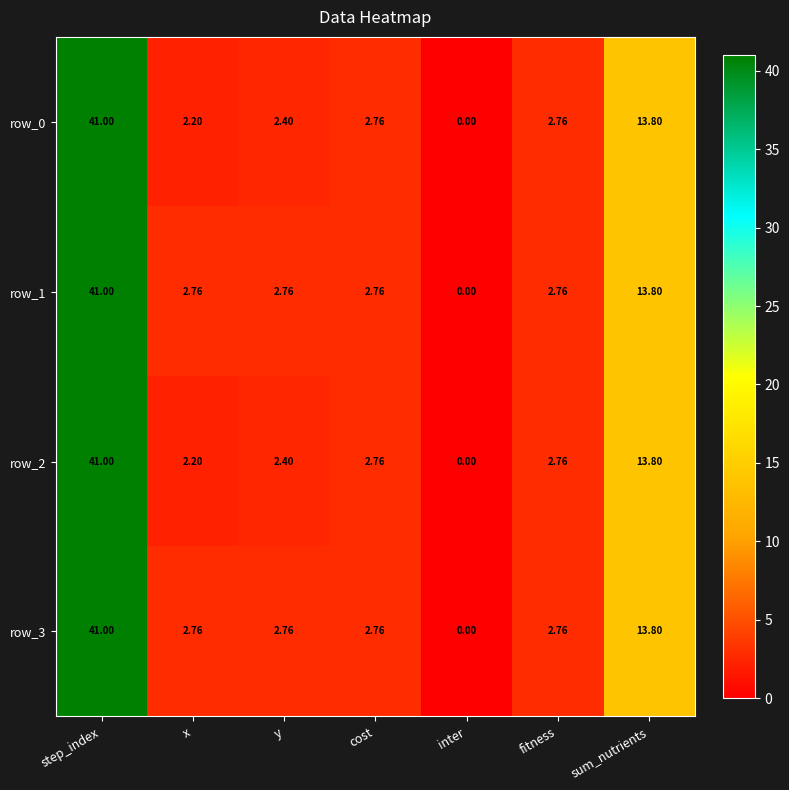

At which category is the sum across all series the highest?

step_index